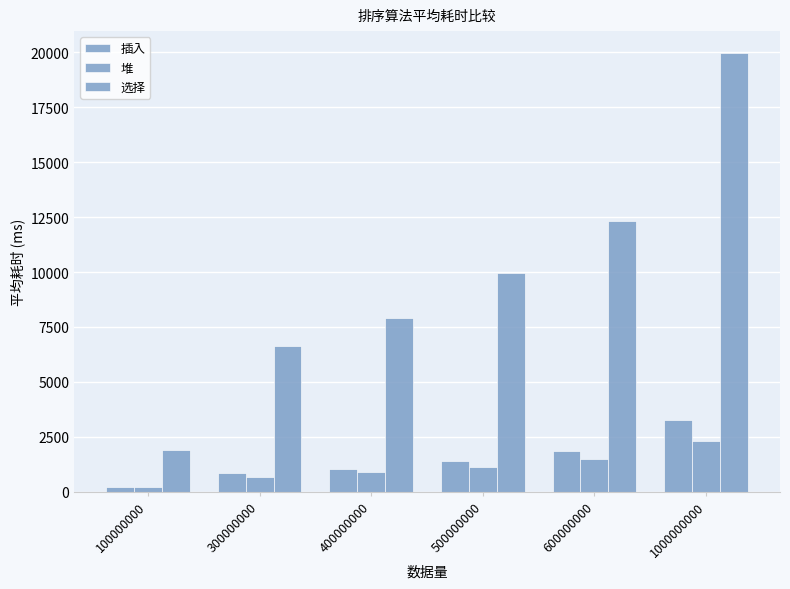

How many bars are there in total?

18